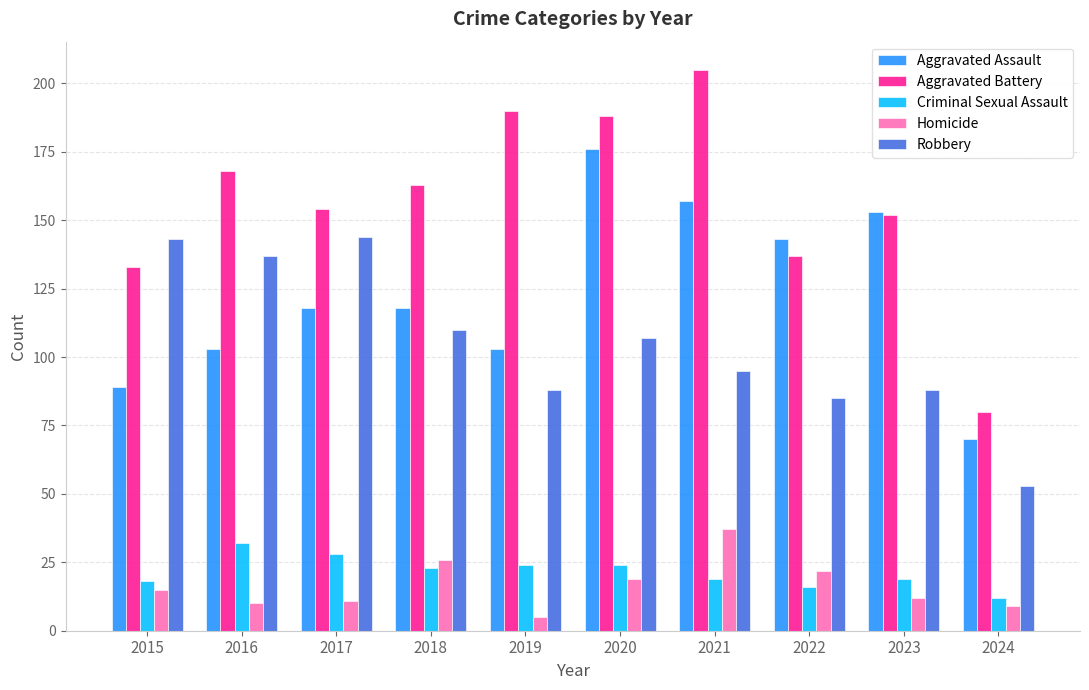

Between 2015 and 2021, which series saw the biggest shift?

Aggravated Battery